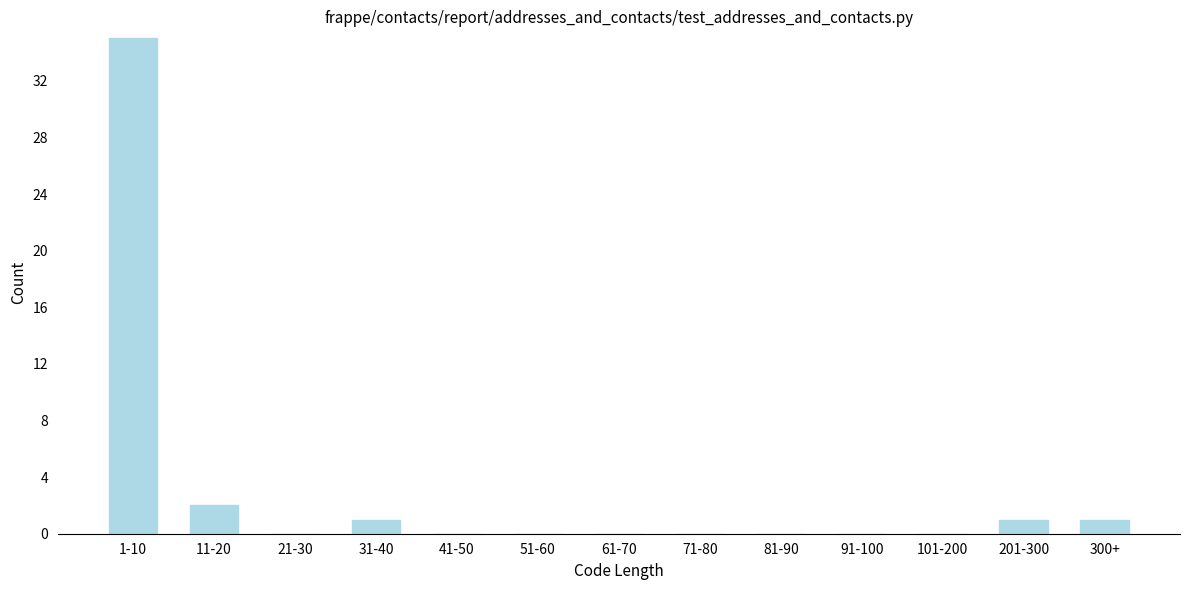

Reading left to right, what are all the values shown in this chart?

1-10=35	11-20=2	21-30=0	31-40=1	41-50=0	51-60=0	61-70=0	71-80=0	81-90=0	91-100=0	101-200=0	201-300=1	300+=1